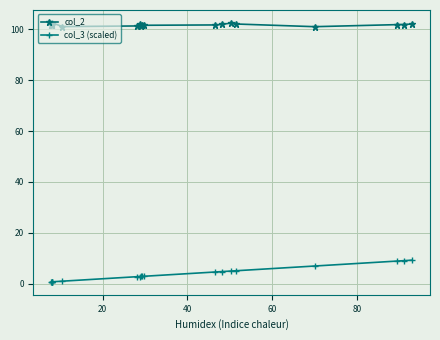

Rank the series by their maximum value, from lowest to highest.

col_3 (scaled), col_2